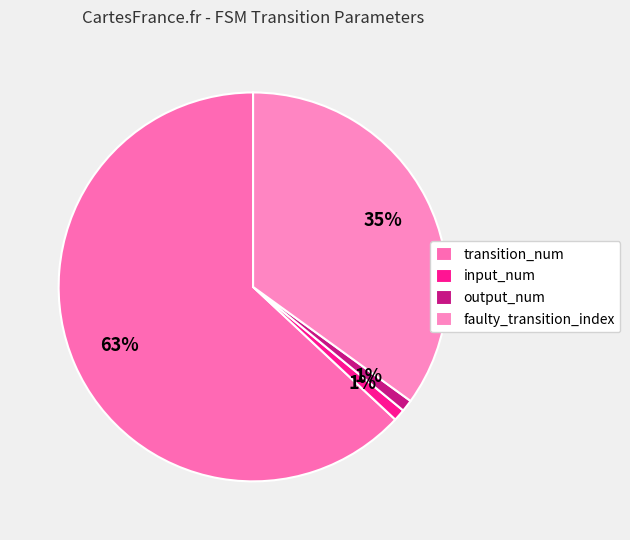

To the nearest percent, what is the combined percentage of output_num and transition_num?

64%